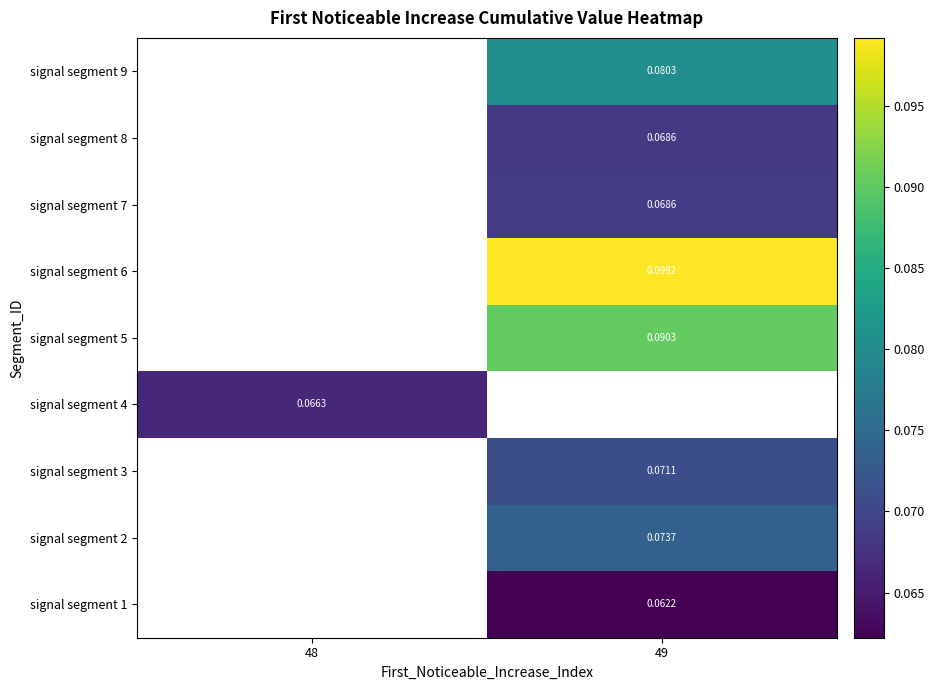

Count the number of categories in the chart.

2